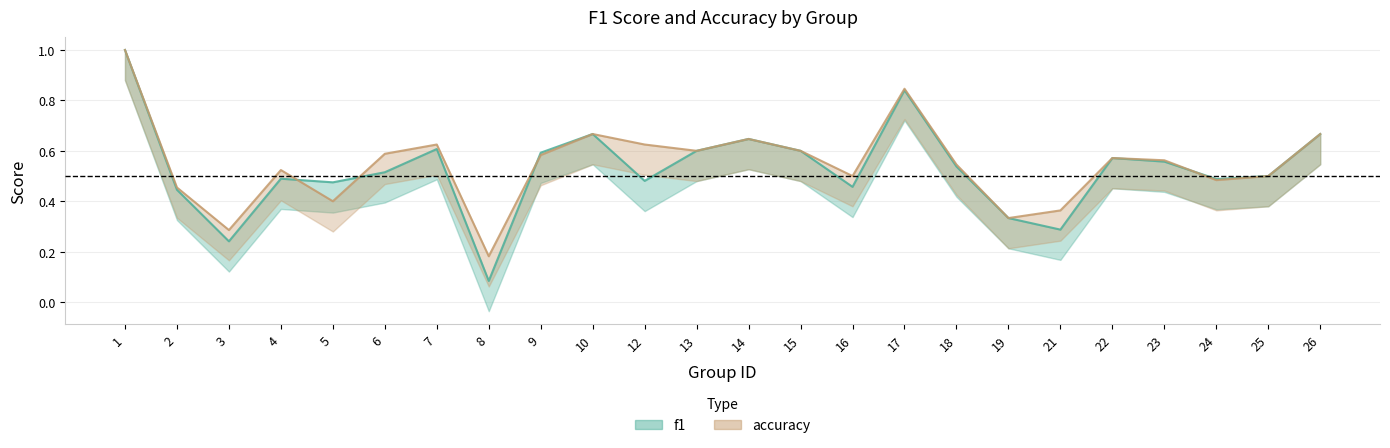

What is the difference between the accuracy values at 18 and 21?

0.2